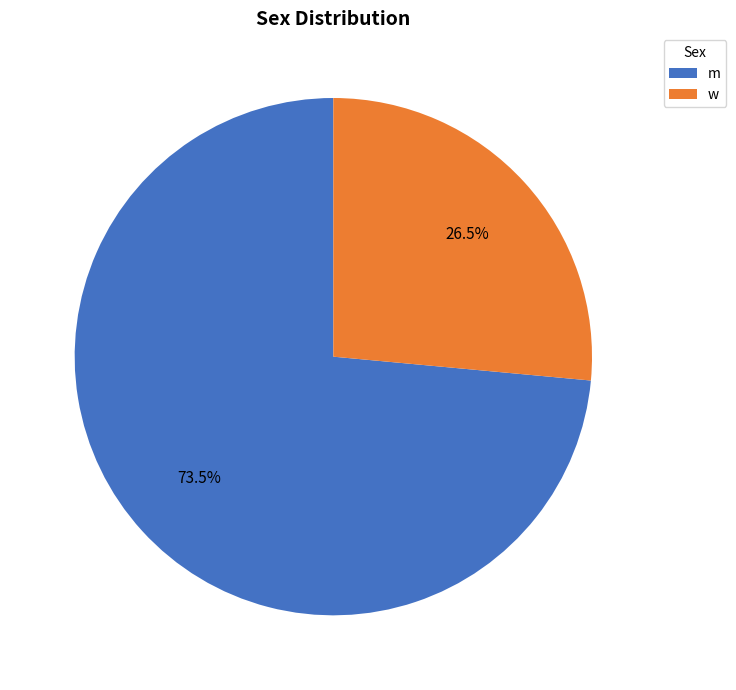

What is the smallest slice in the pie chart?

w